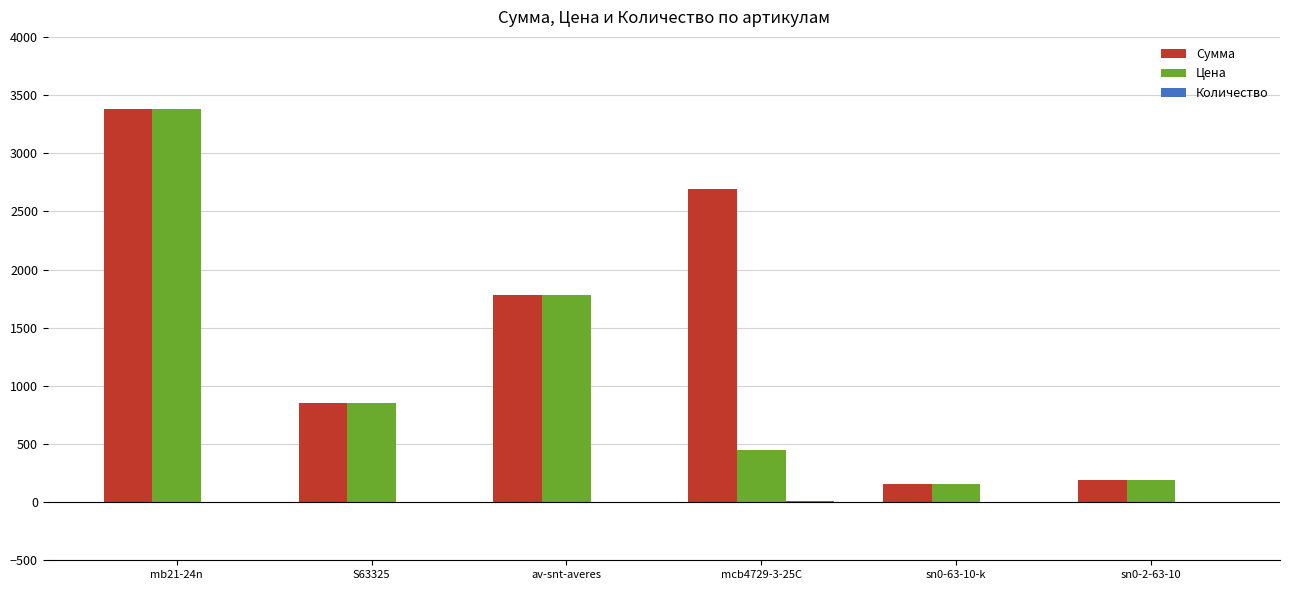

How many categories are shown in the chart?

6